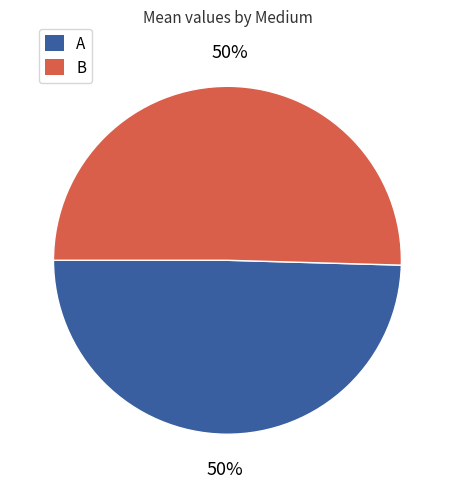

To the nearest percent, what is the average slice percentage?

50%